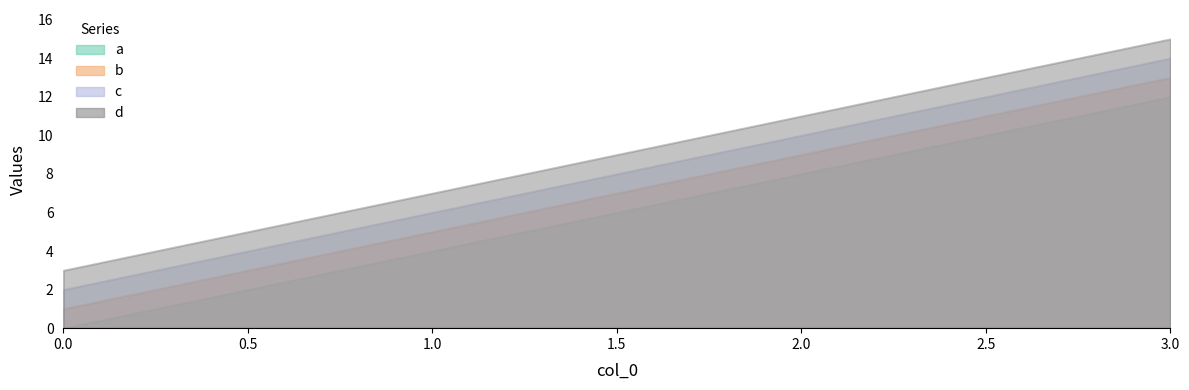

At which label does d first exceed 11?

3